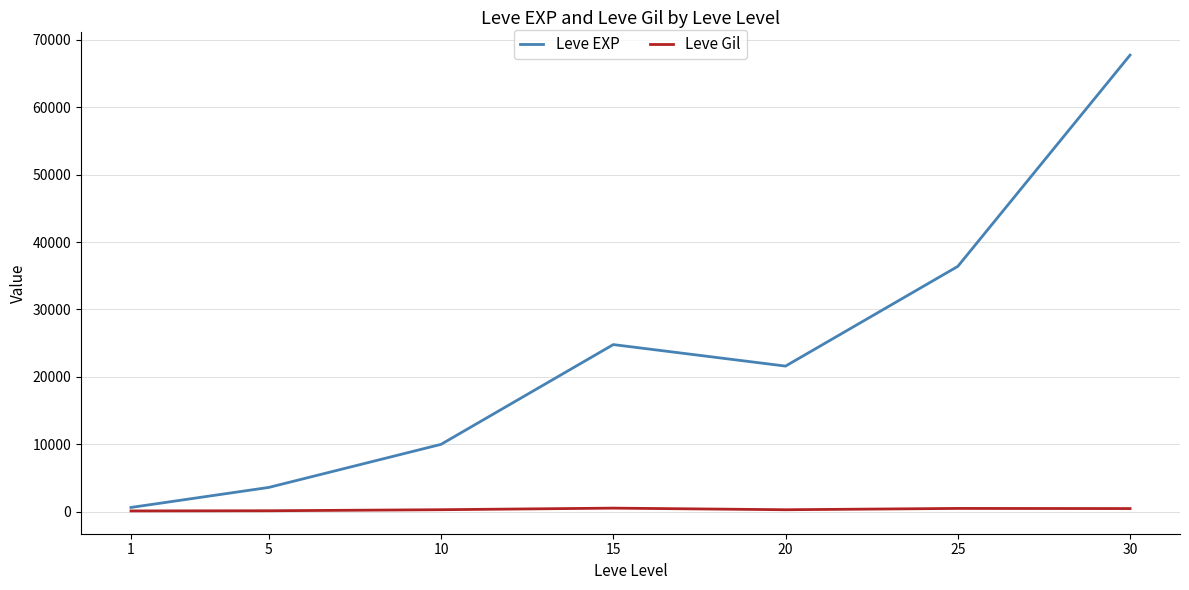

The value of Leve EXP at 15 is 14140. True or false?

False